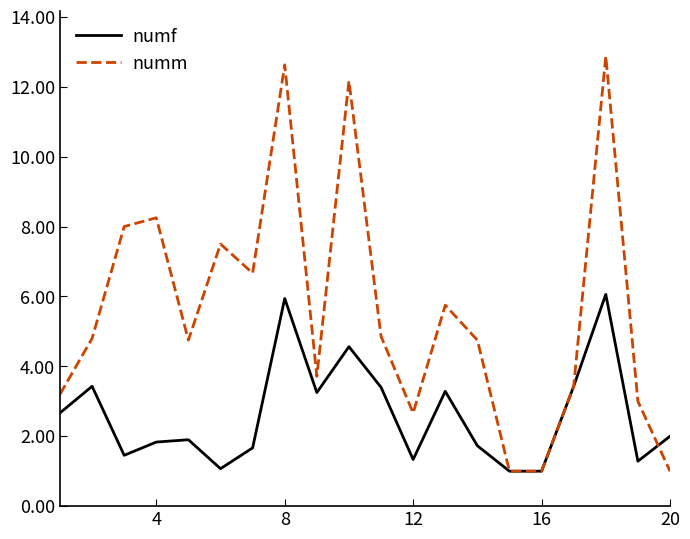

Which series has the largest range (max minus min)?

numm